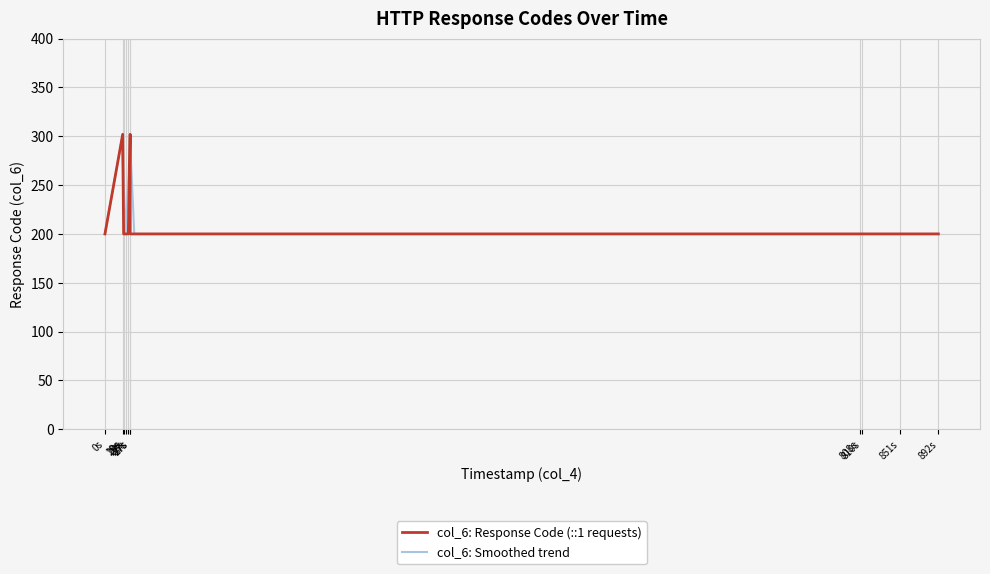

What is the smallest value displayed?

200